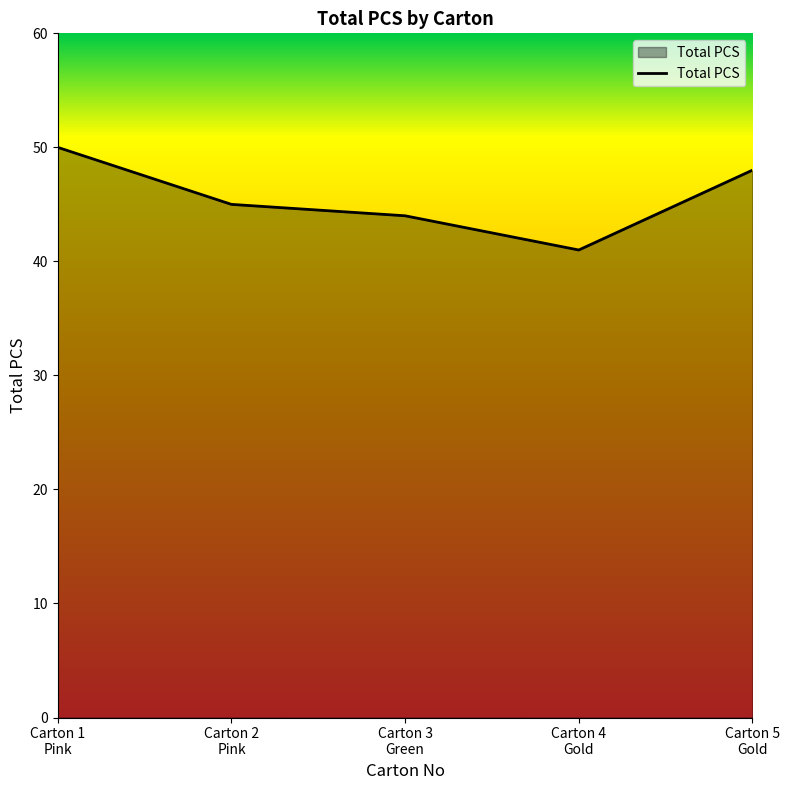

True or false: the data has more than 0 interior local peaks.

False